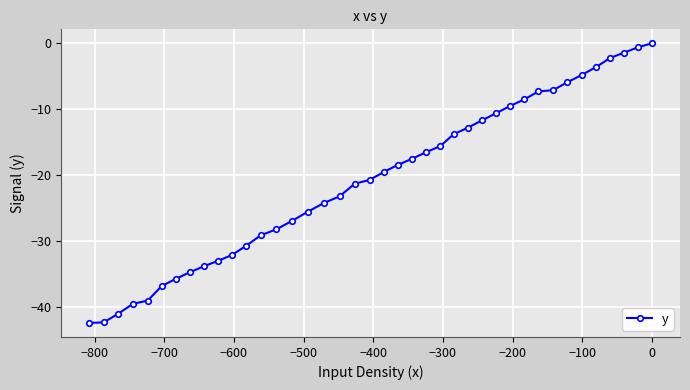

True or false: the data has more than 0 interior local peaks.

False